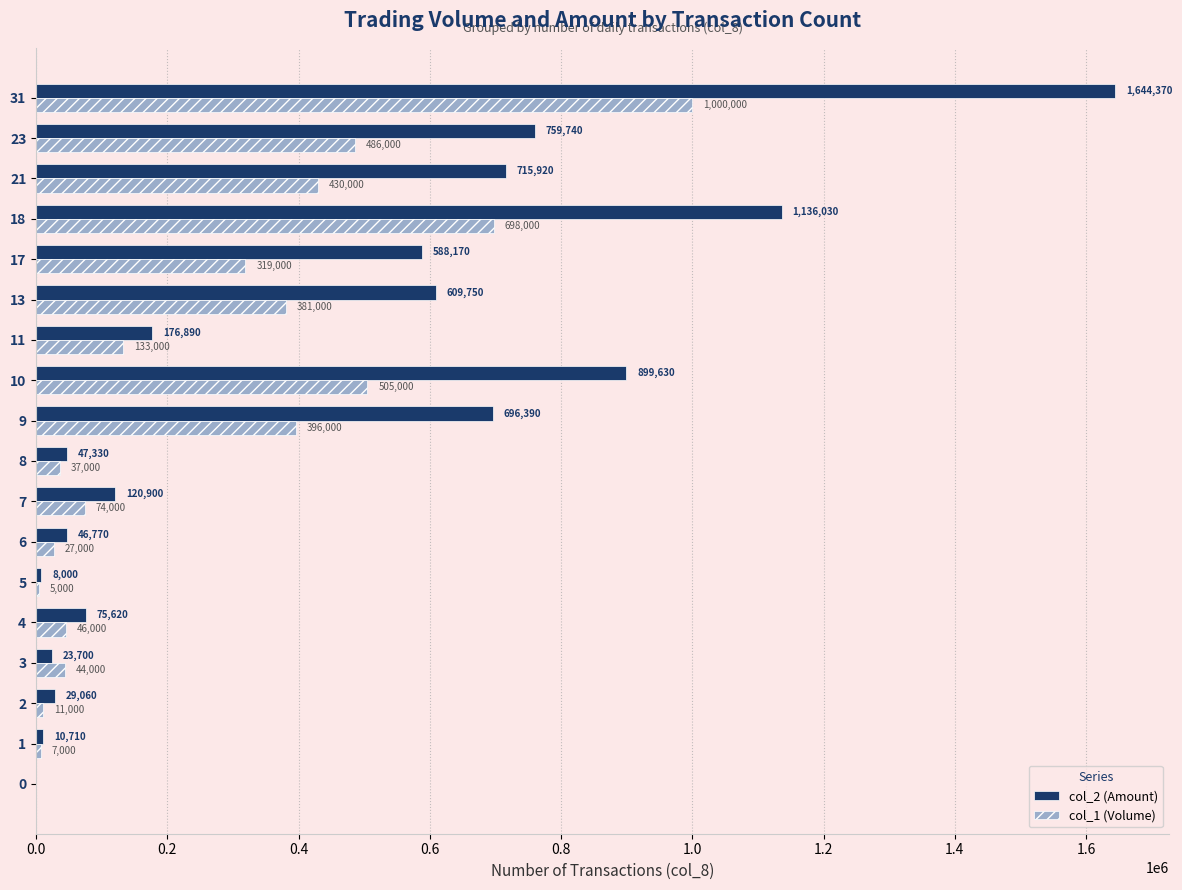

The value of col_2 (Amount) at 11 is 176890. True or false?

True